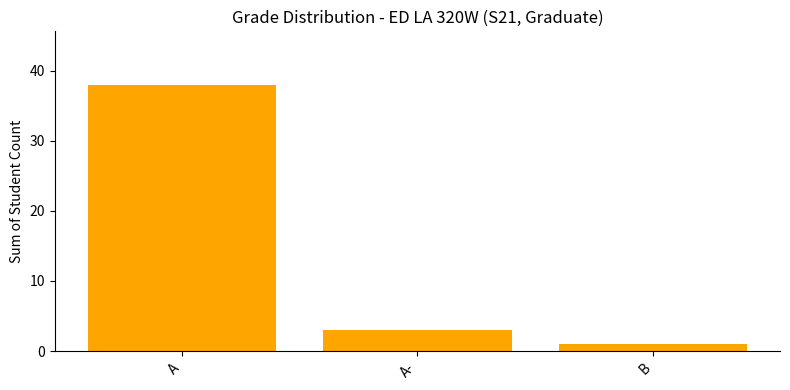

What is the smallest value displayed?

1